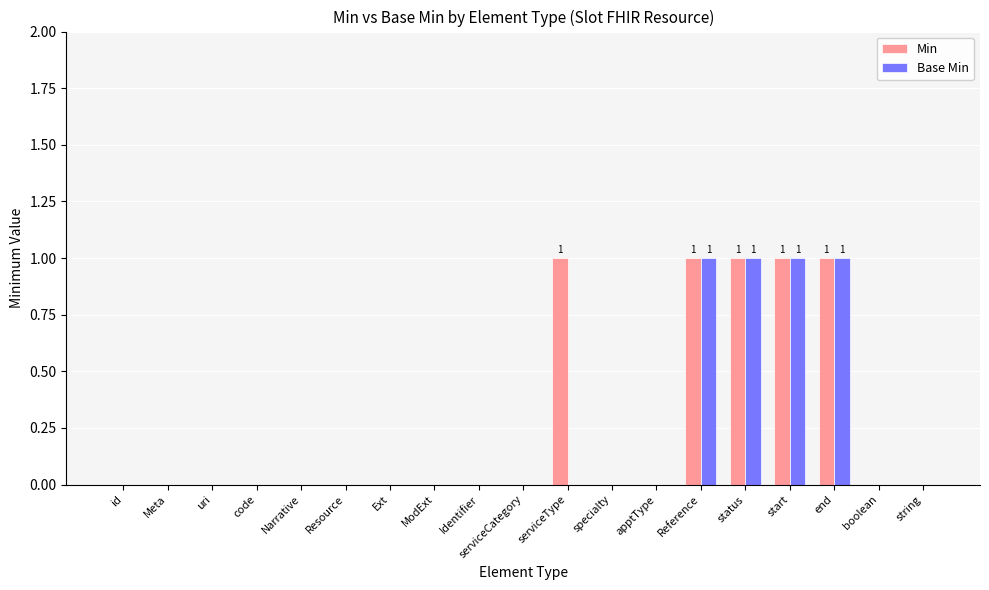

Is the value of Min at status greater than the value of Base Min at serviceCategory?

Yes